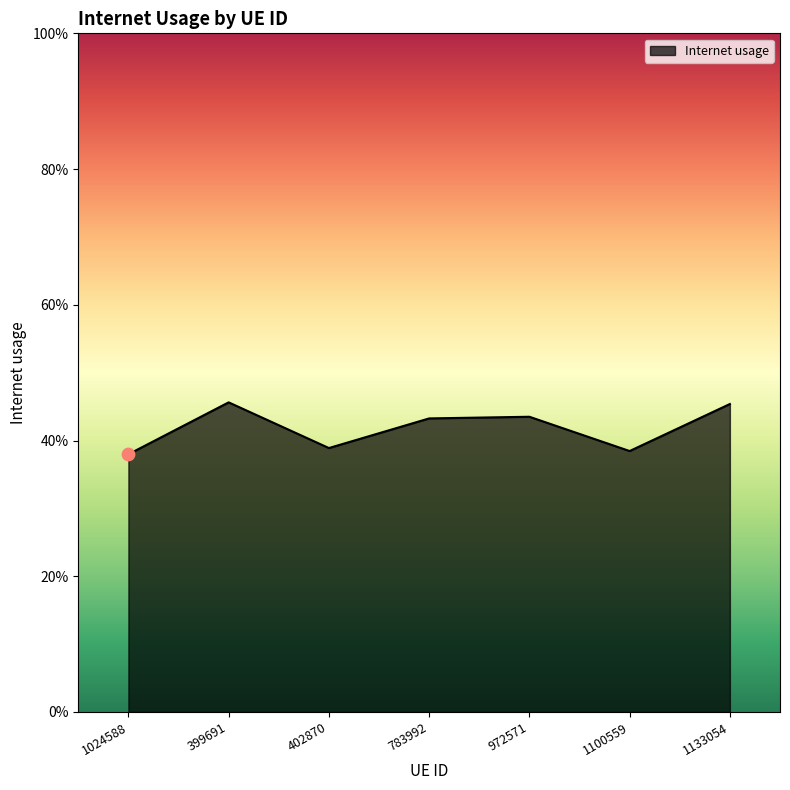

Between 783992 and 402870, which is larger?

783992